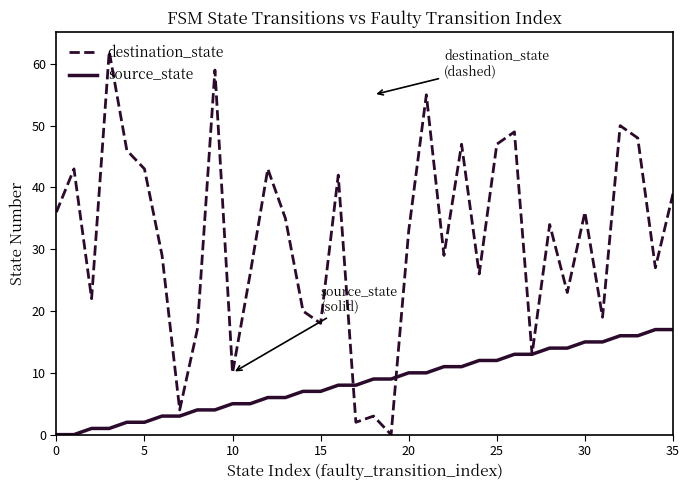

Rank the series by their maximum value, from lowest to highest.

source_state, destination_state